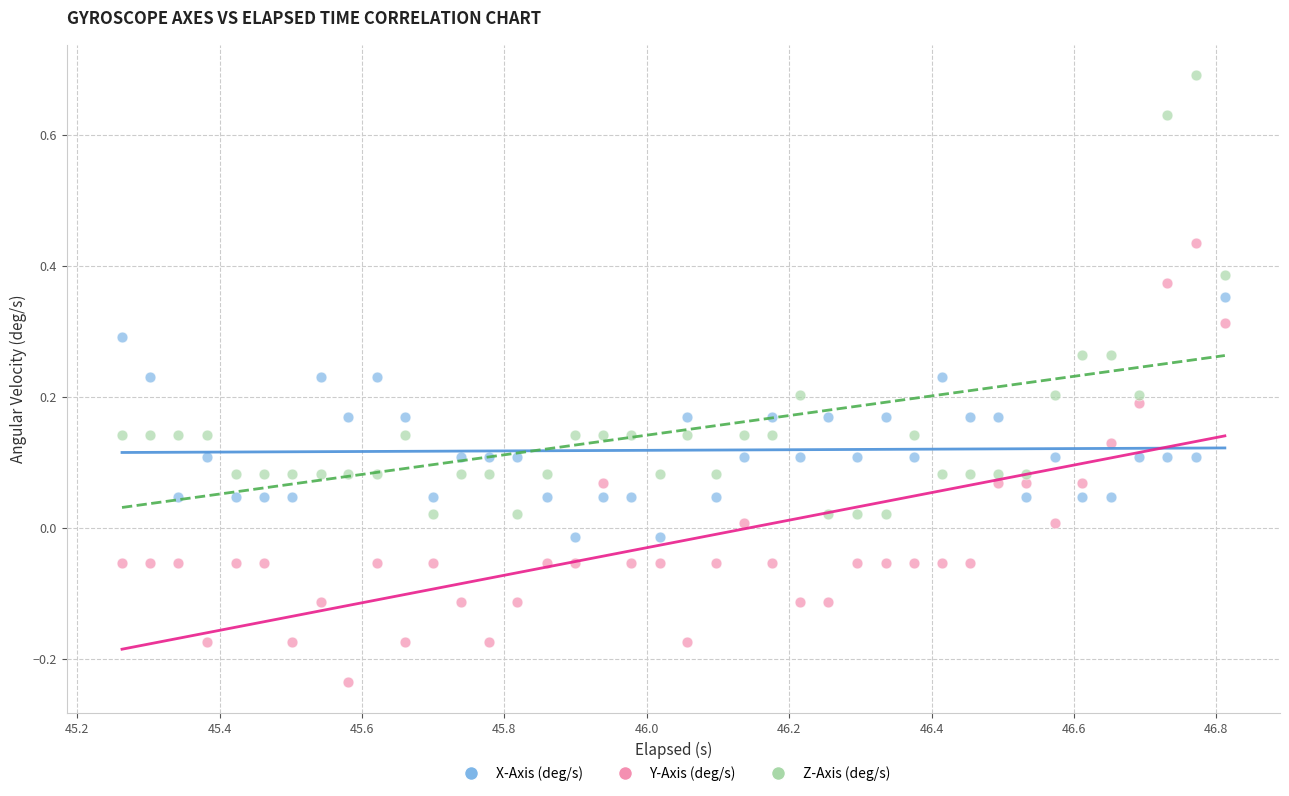

Across all data points, what is the range of X values (max minus min)?

1.5